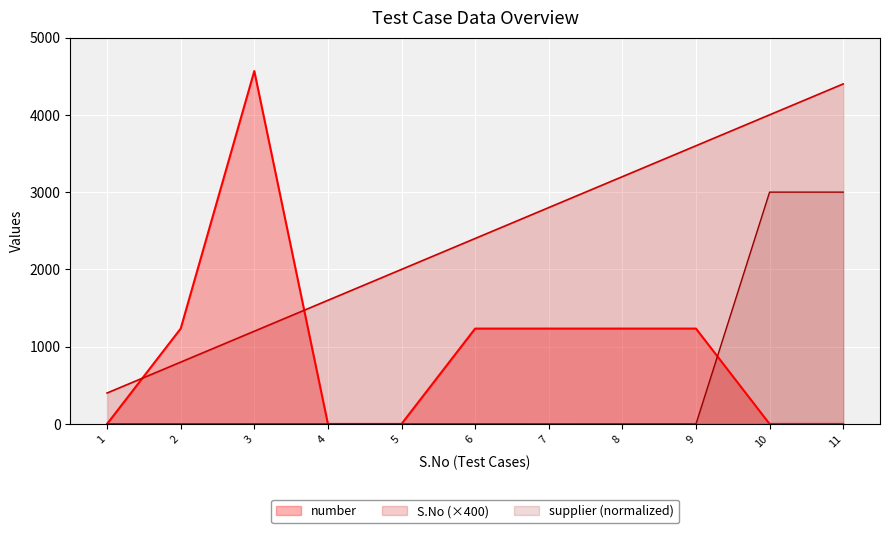

What is the sum of the S.No values at 3 and 11?

5600.0